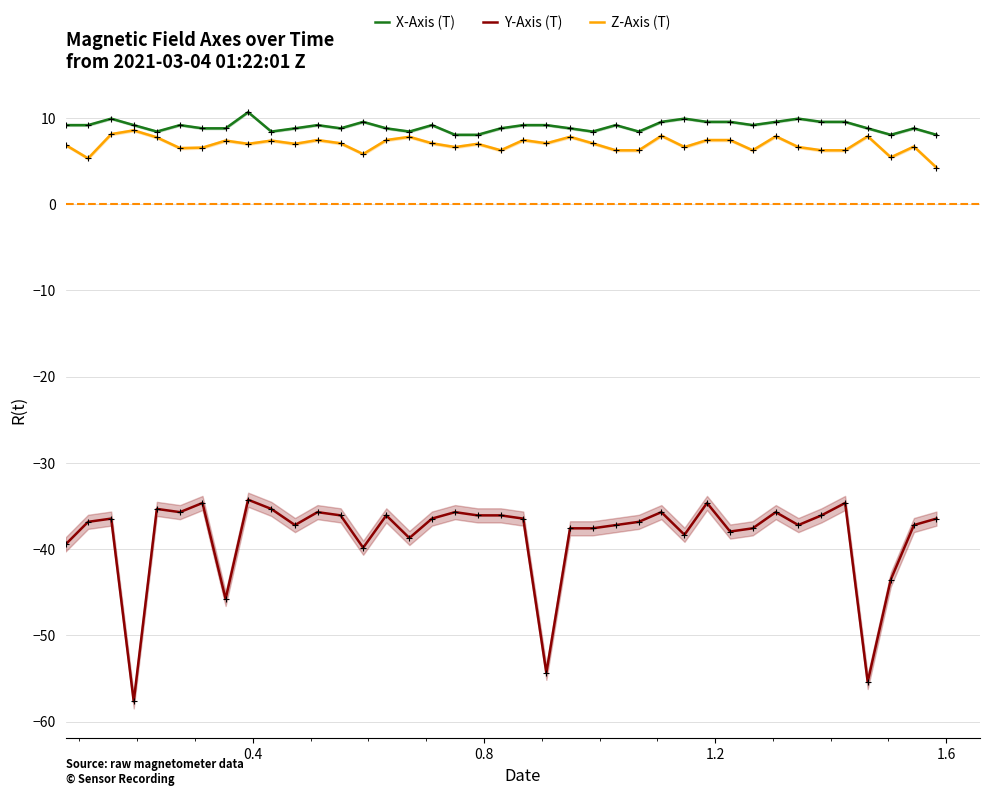

List the series in order of their peak value, highest first.

X-Axis (T), Z-Axis (T), Y-Axis (T)